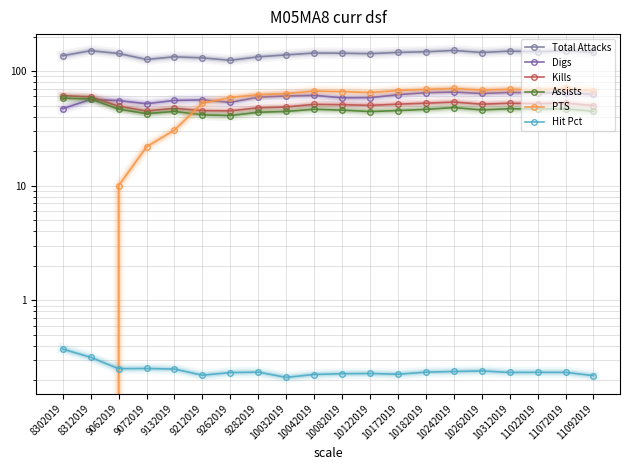

Reading left to right, list all the values displayed in this chart.

Total Attacks: 136.0	150.5	142.2	126.2	133.1	130.3	124.1	133.1	138.3	143.6	143.1	141.8	145.4	147.3	151.2	145.1	149.3	147.3	150.5	145.6
Digs: 47.0	56.5	55.2	51.8	55.4	56.0	53.3	59.2	60.6	61.4	58.4	58.6	62.2	64.8	65.6	63.7	65.1	64.5	64.9	62.7
Kills: 61.0	59.5	49.2	44.8	47.3	45.1	44.9	47.8	48.6	51.2	50.9	50.2	51.4	52.4	53.6	51.4	52.4	51.9	52.6	49.9
Assists: 58.0	57.0	46.5	42.5	44.4	41.5	40.9	43.7	44.4	46.4	45.6	44.3	45.2	46.3	48.0	45.8	46.9	46.6	46.8	44.5
PTS: 0.0	0.0	10.0	21.8	30.6	52.5	58.8	62.2	63.5	67.0	66.2	64.9	67.6	69.2	70.5	68.2	69.3	68.3	70.5	67.2
Hit Pct: 0.4	0.3	0.3	0.3	0.3	0.2	0.2	0.2	0.2	0.2	0.2	0.2	0.2	0.2	0.2	0.2	0.2	0.2	0.2	0.2